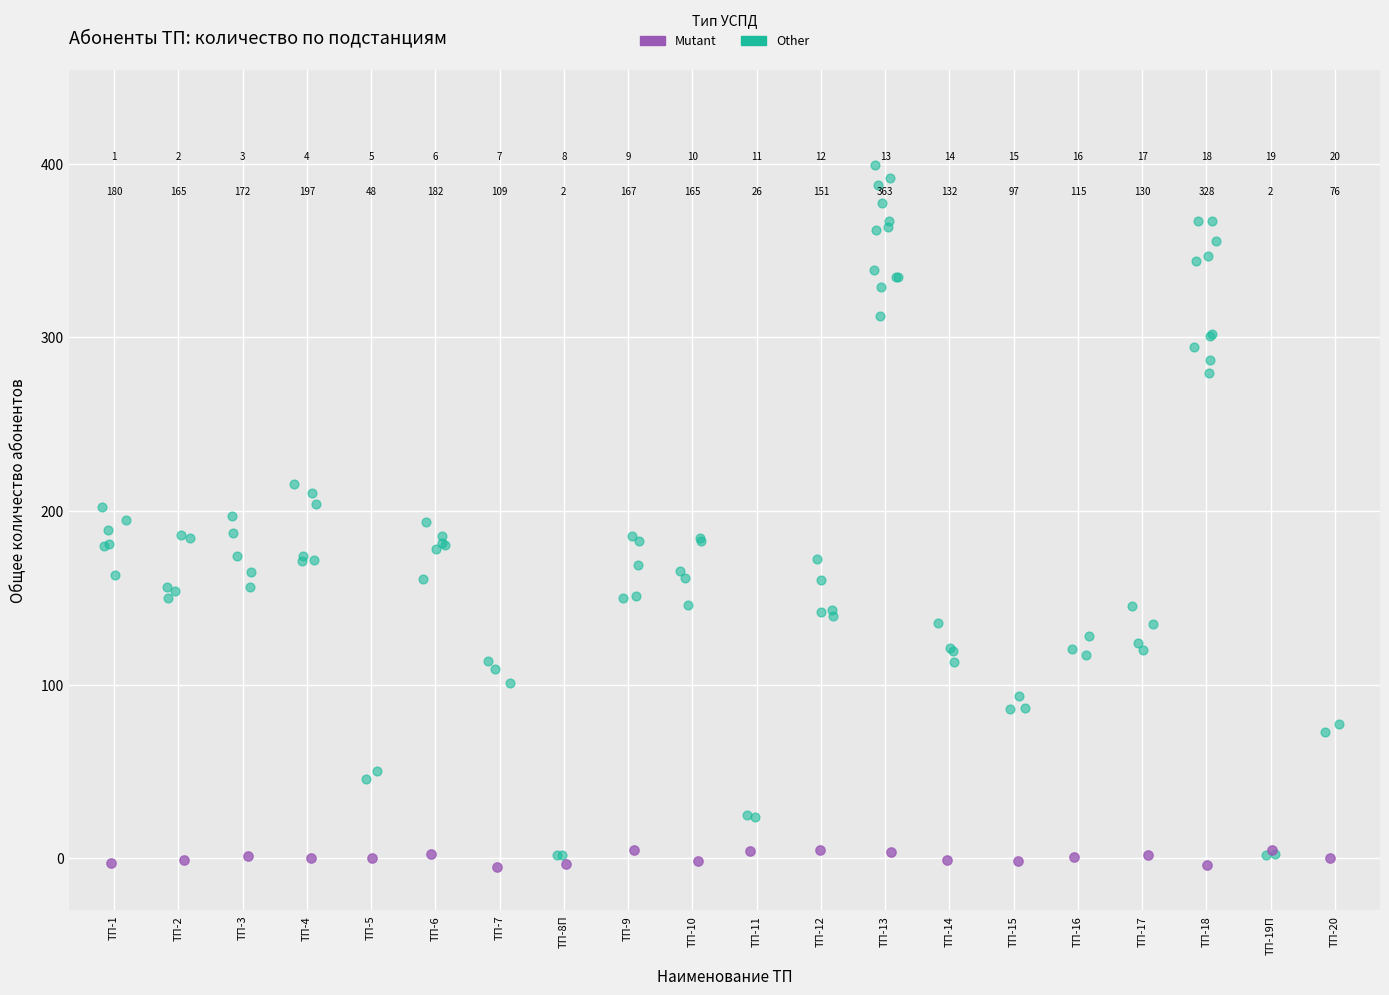

Which series has the widest spread of Y values?

Other